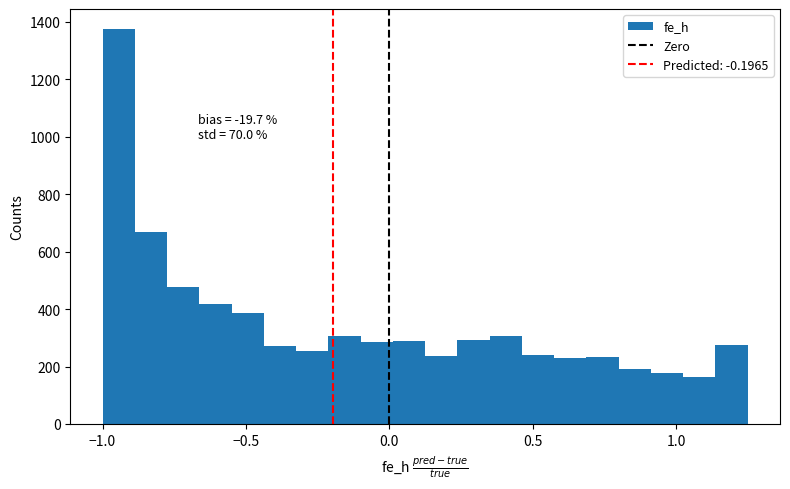

Around what value on the x-axis is the tallest bar? Give the approximate position of its centre, as read against the axis.

-0.95